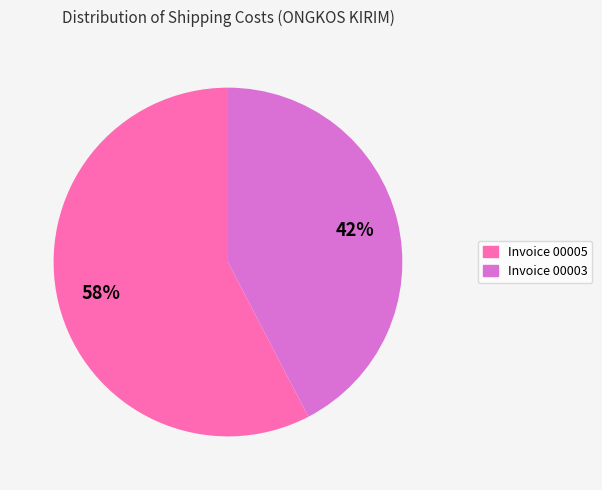

What is the largest slice in the pie chart?

Invoice 00005